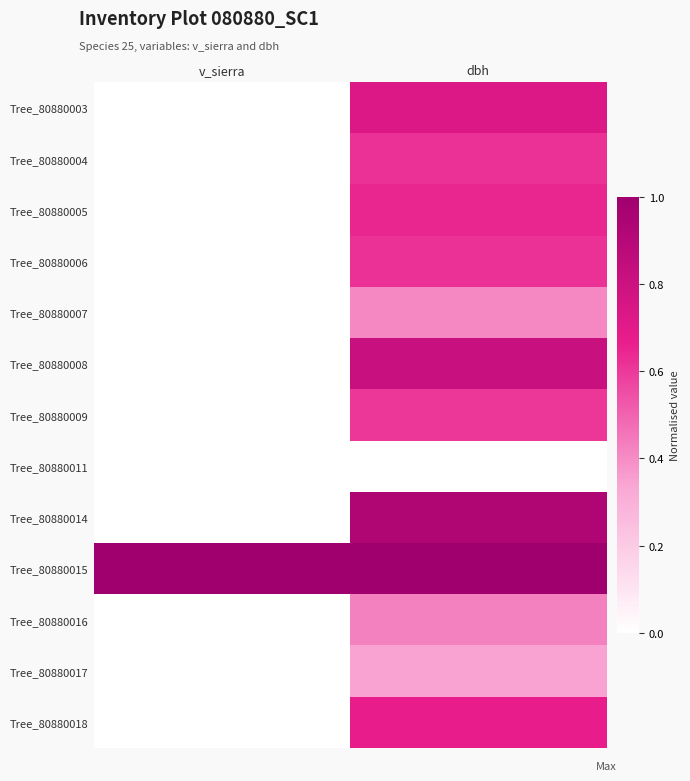

What is the total value across all series at dbh?

7.8